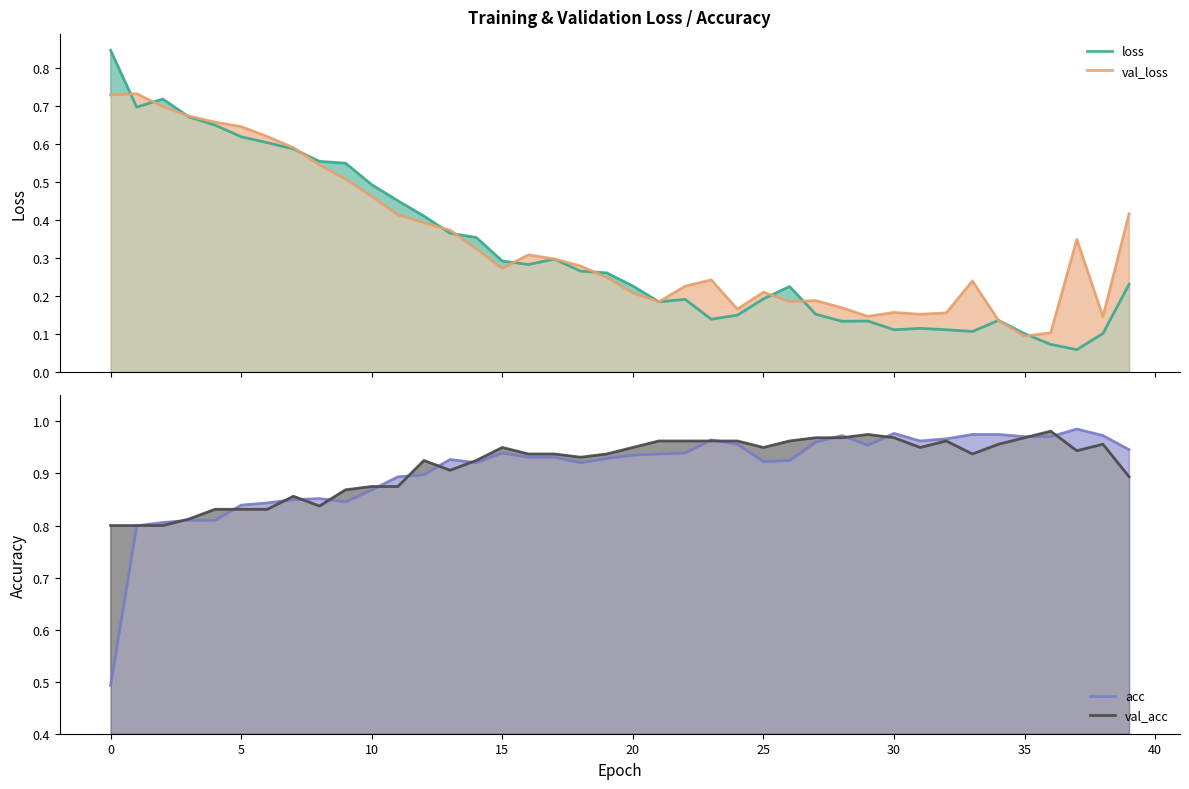

Between 5 and 22, which series saw the biggest shift?

loss